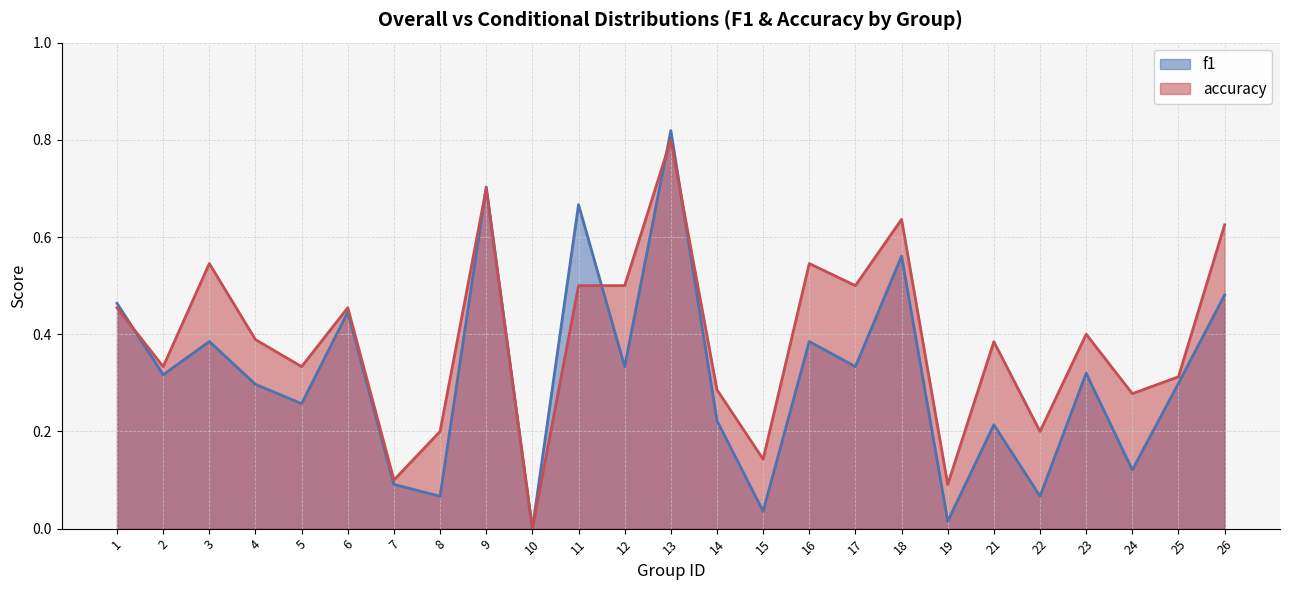

How many categories are shown in the chart?

25